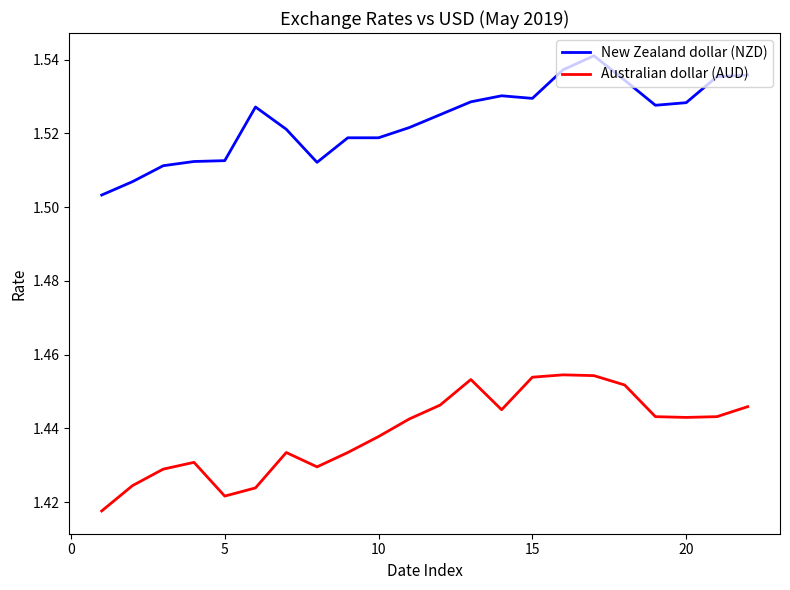

Which series has the largest total across all categories?

New Zealand dollar (NZD)